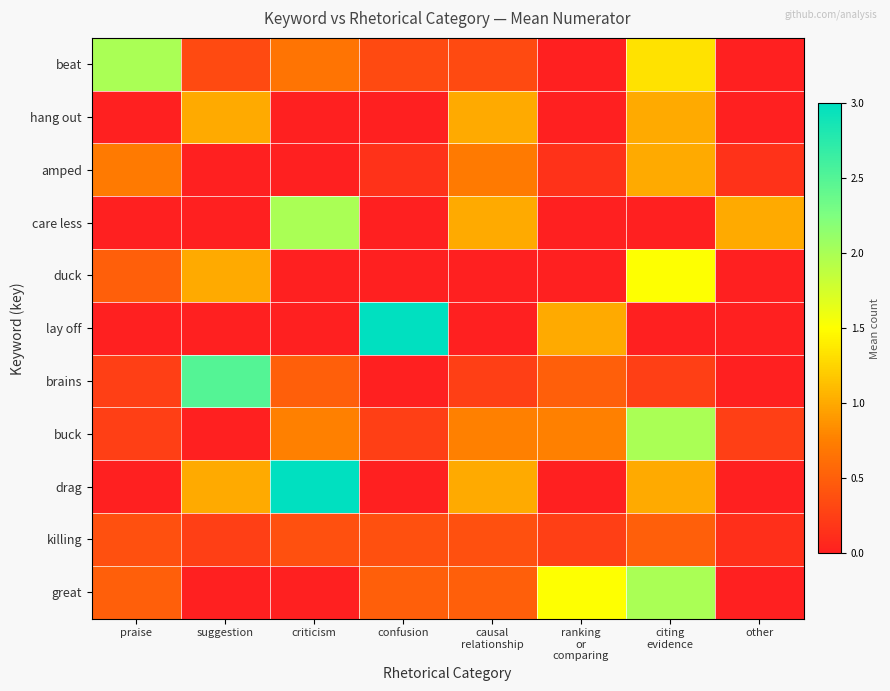

Between praise and suggestion, which series saw the biggest shift?

brains